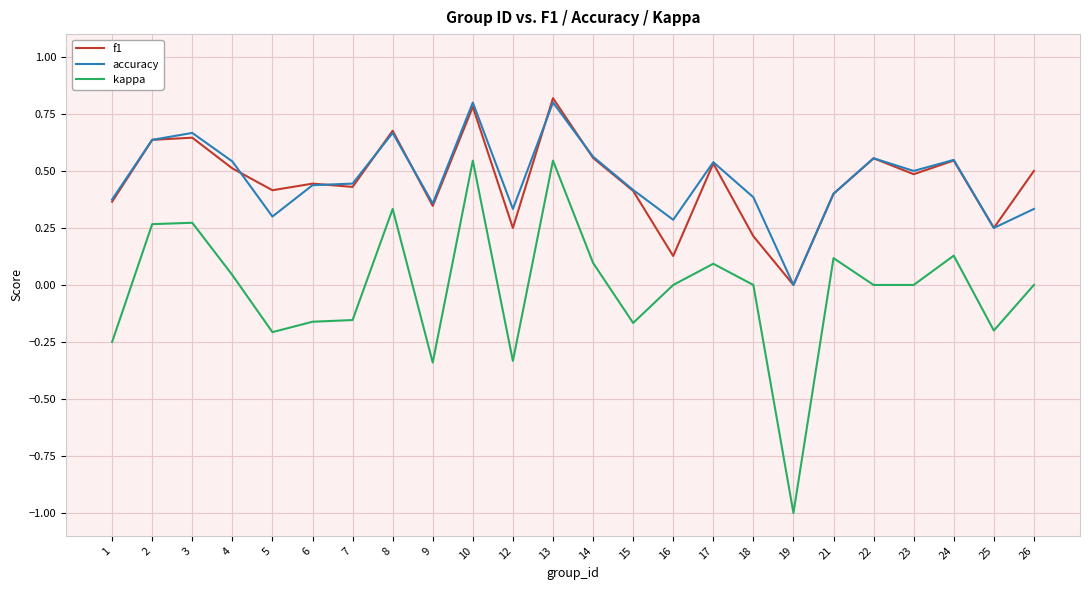

How many lines are shown in the chart?

3